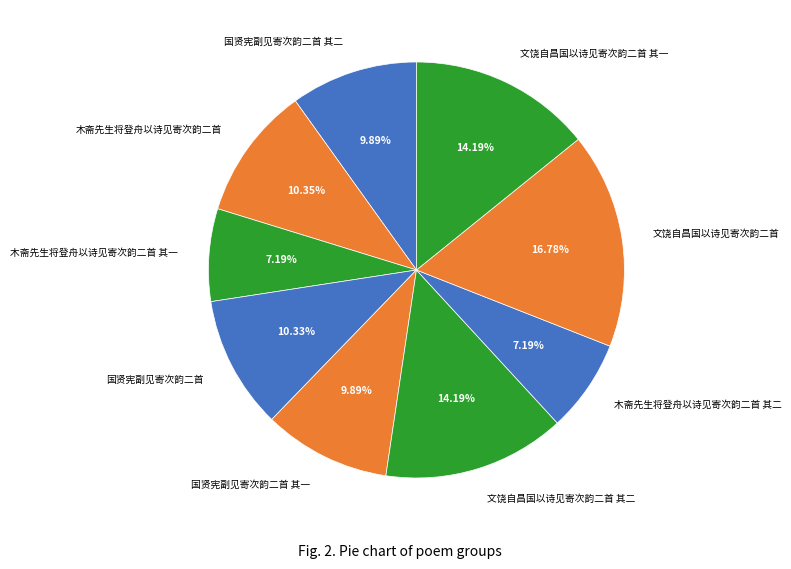

Is there a majority slice in this chart?

No